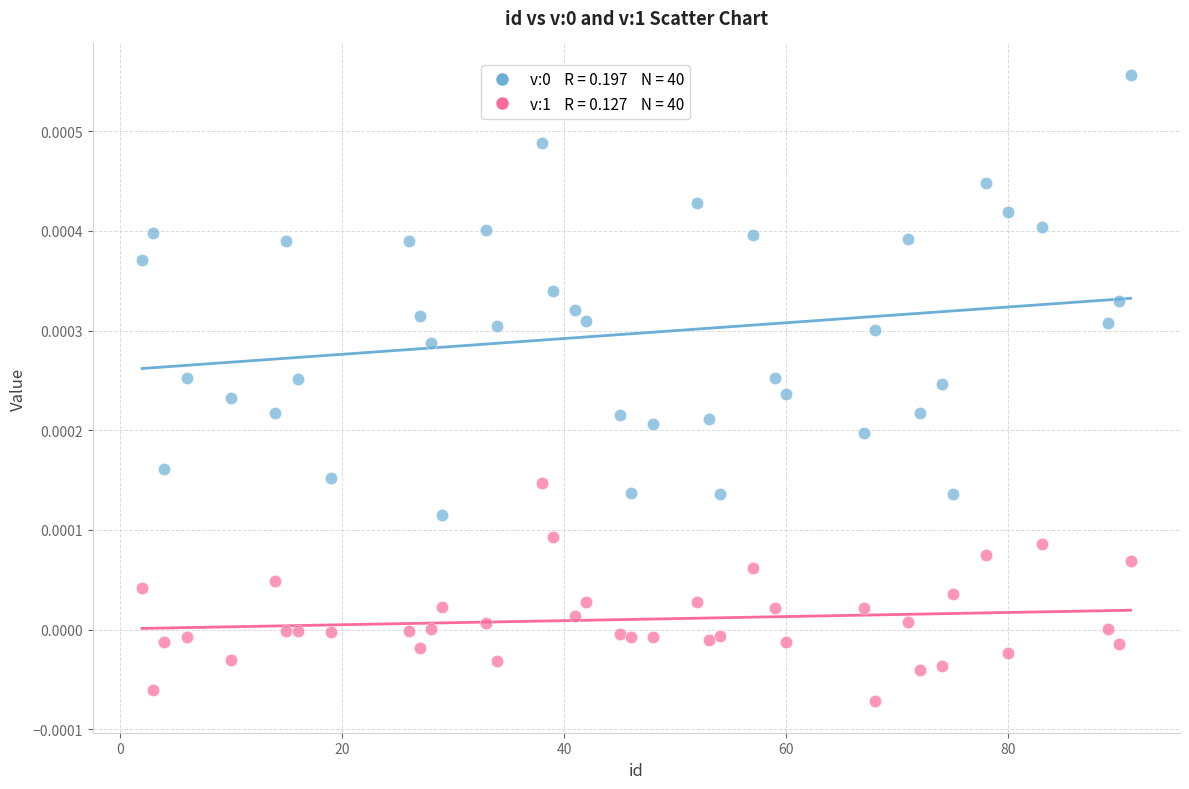

Across all data points, what is the range of X values (max minus min)?

89.0